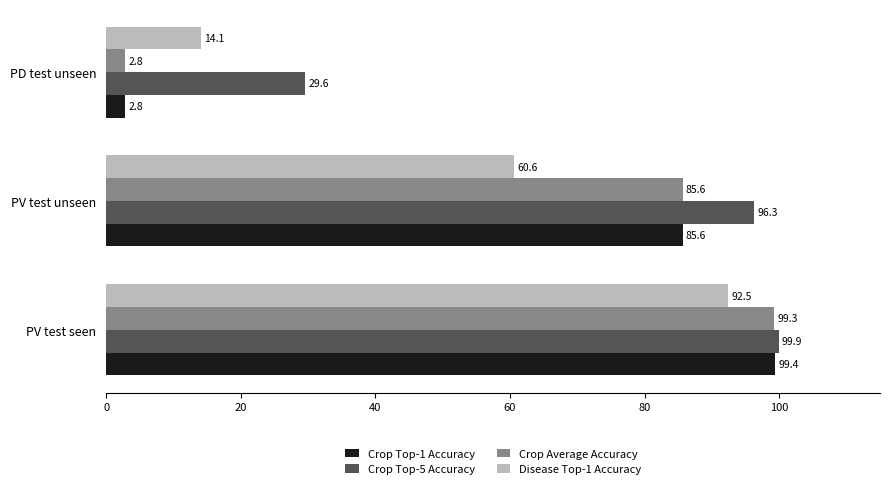

Which series has the largest range (max minus min)?

Crop Top-1 Accuracy